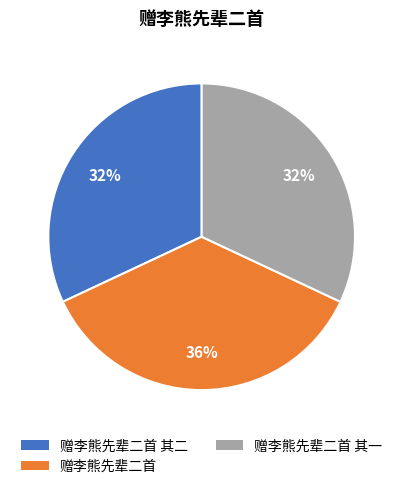

To the nearest percent, what is the average slice percentage?

33%